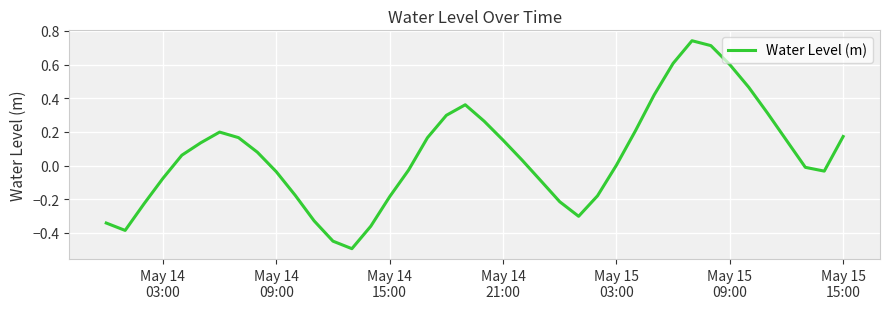

What is the minimum value shown in the chart?

-0.5